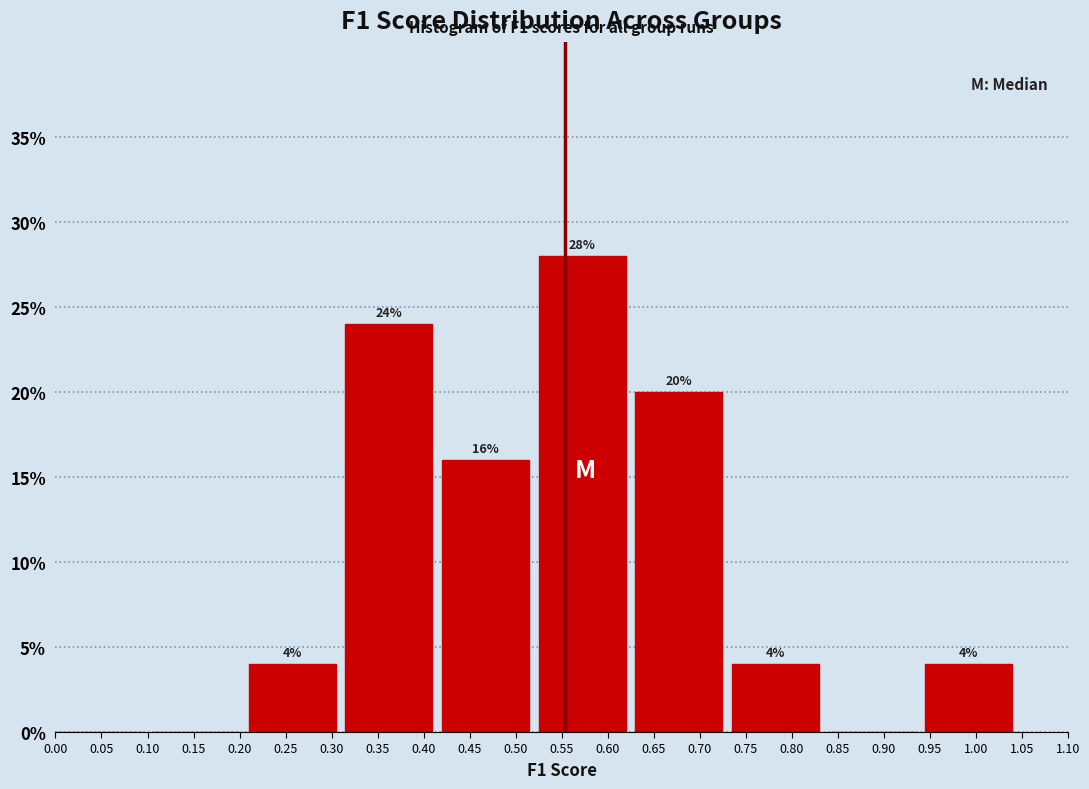

Which range on the x-axis has the tallest bar?

0.525 to 0.630